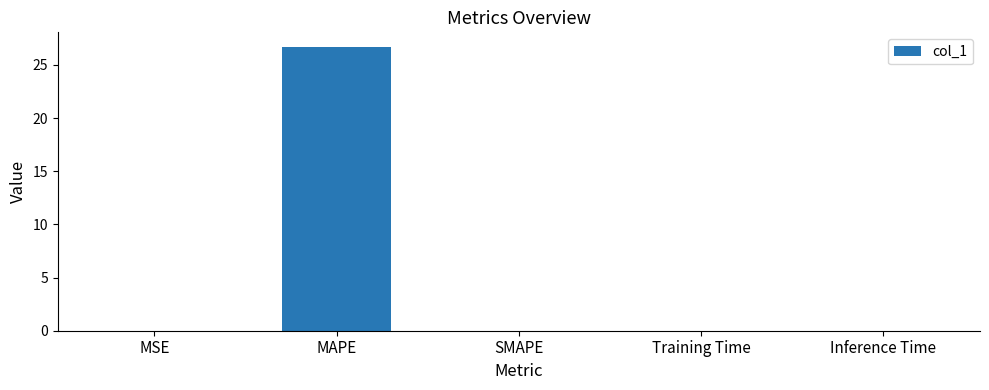

What is the sum of all values?

26.7